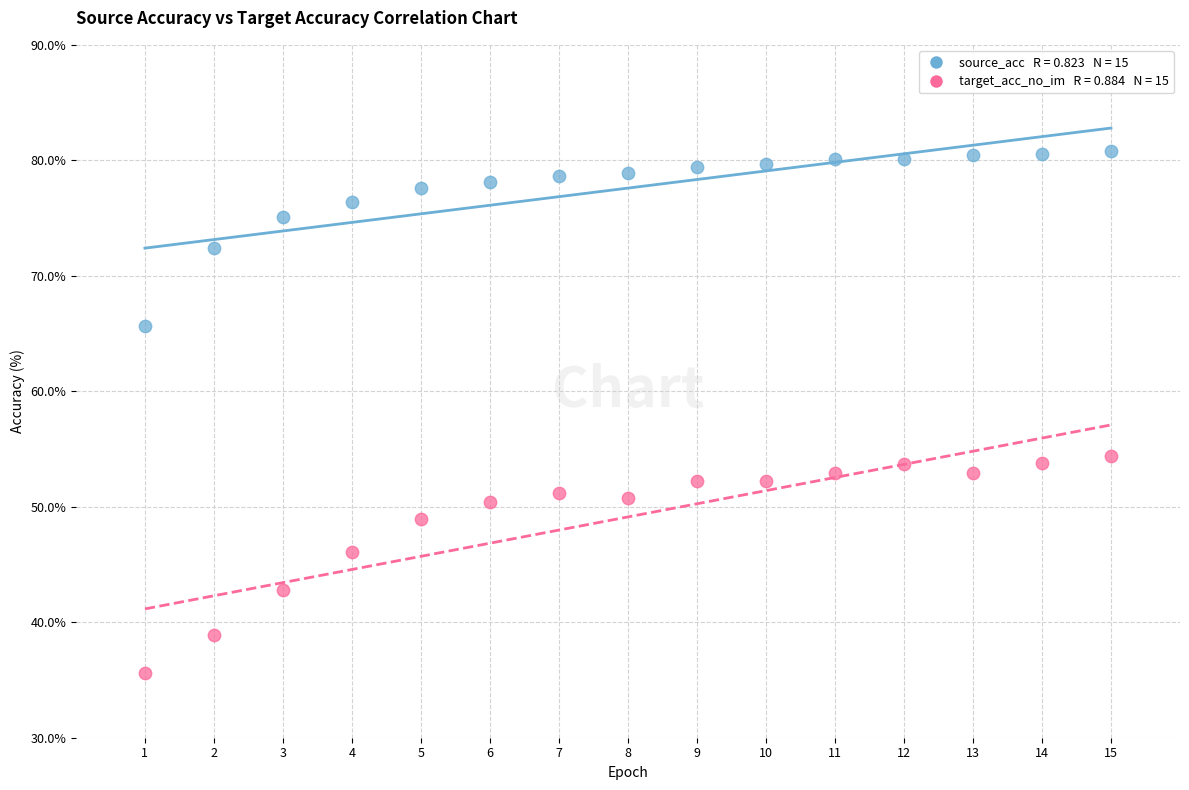

Across all data points, what is the range of X values (max minus min)?

14.0